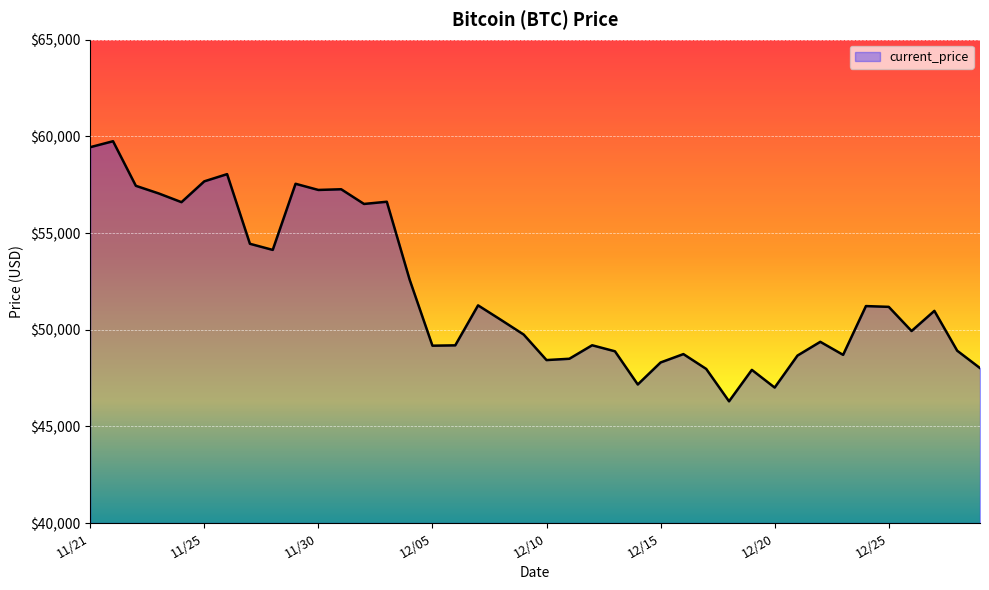

What is the difference between the maximum and minimum values?

13453